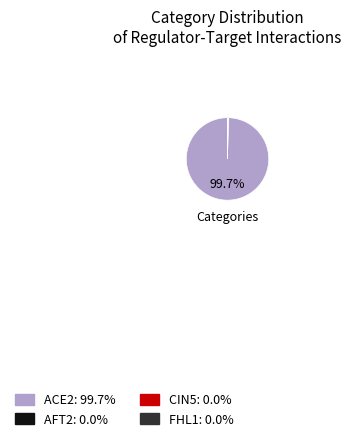

Which slice is the largest?

ACE2